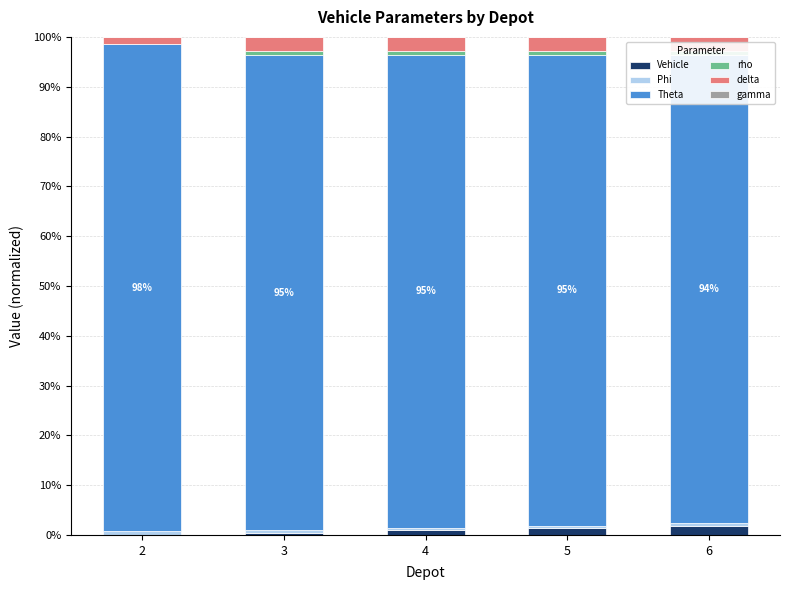

What is the maximum value for Theta?

97.7